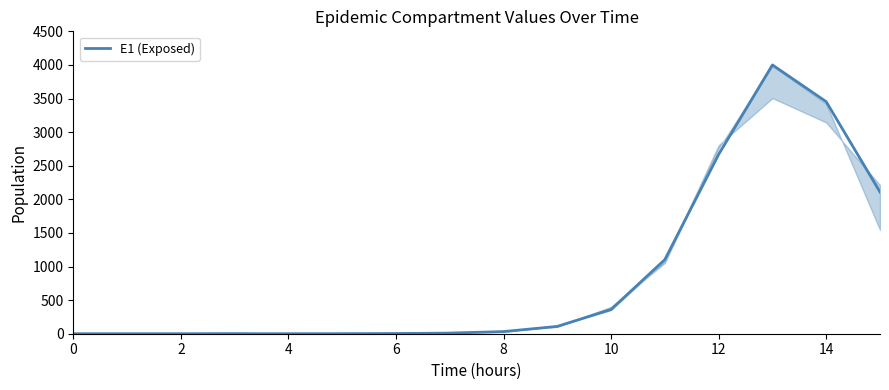

What is the greatest value displayed?

4000.0